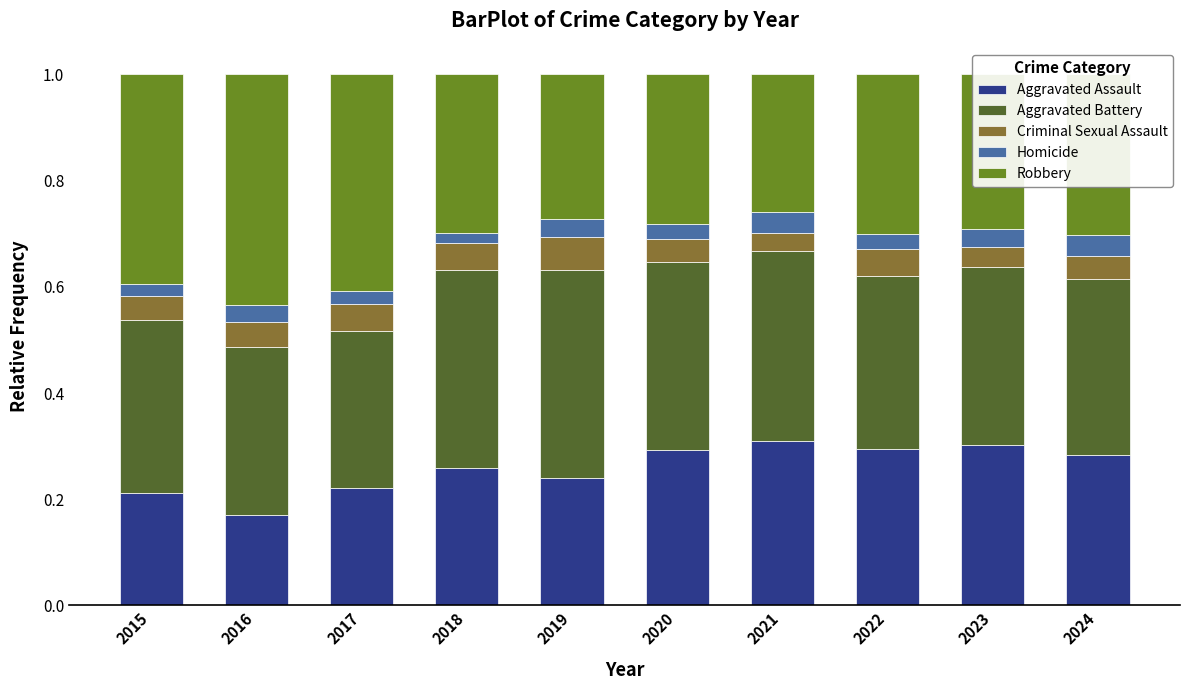

What is the value of the Aggravated Assault bar at the 9th from the left?

0.3